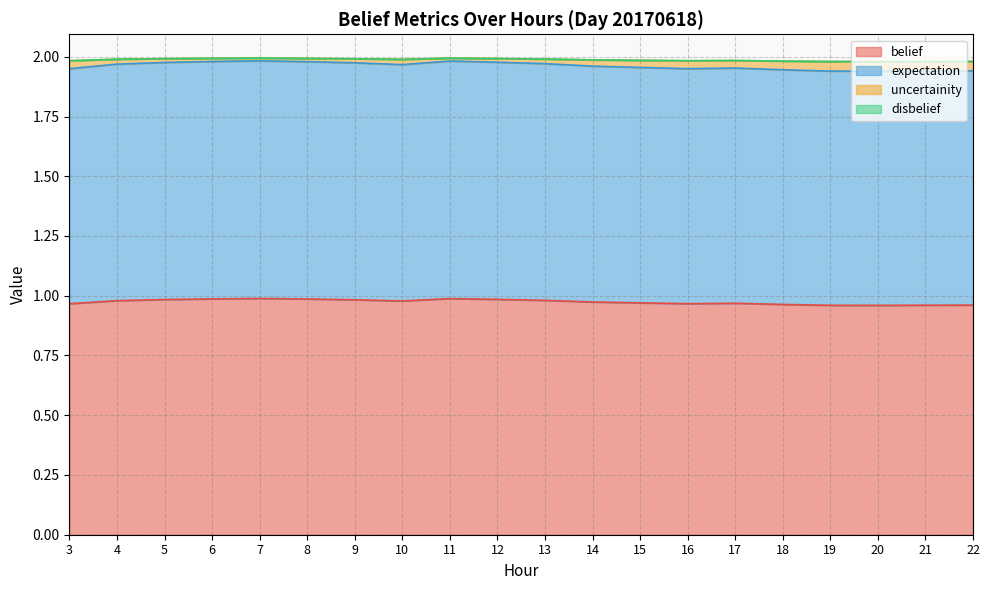

The belief series shows 1.0 at 8. True or false?

True